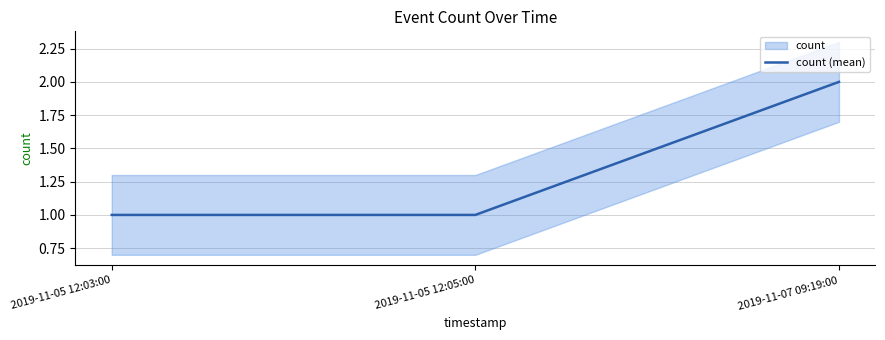

How many lines are shown in the chart?

1